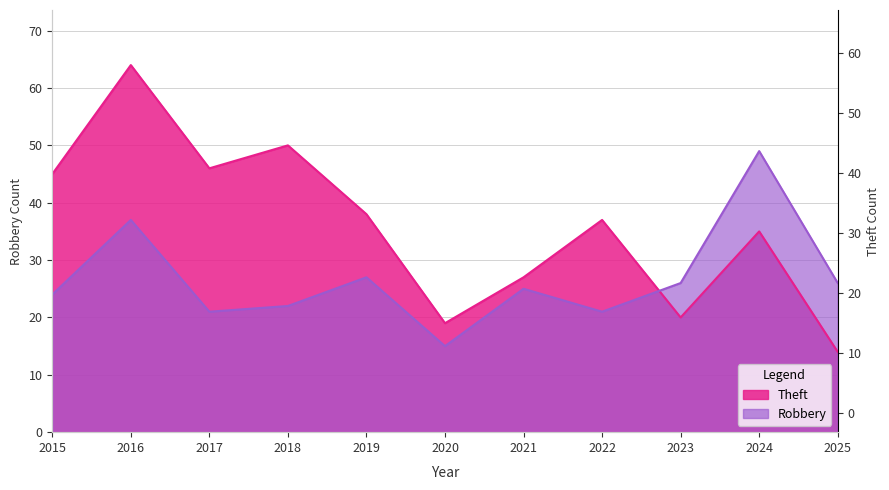

What is the difference between the Robbery values at 2019 and 2021?

2